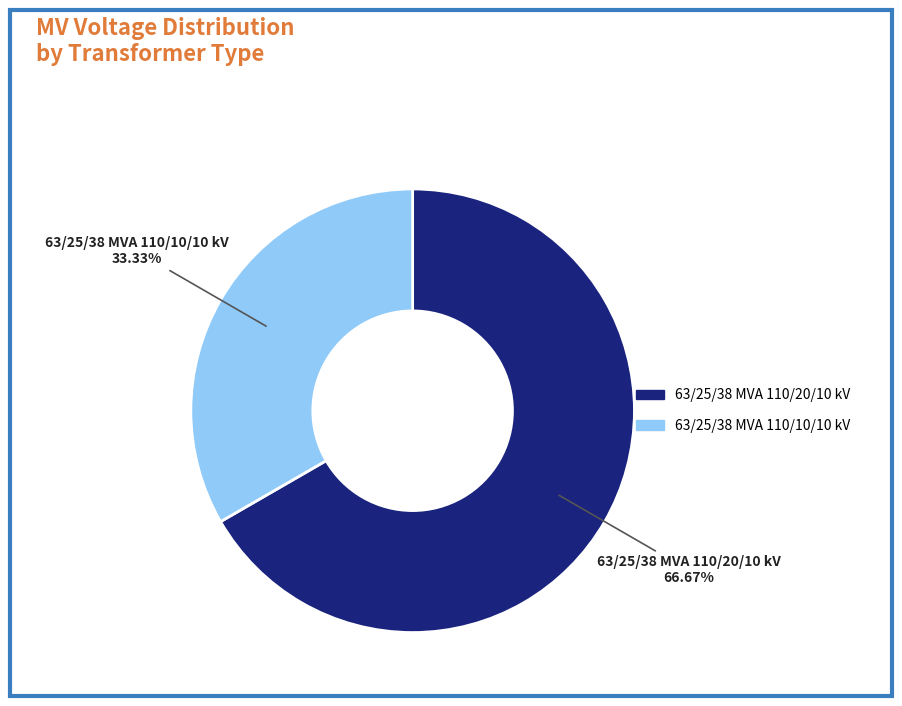

What percentage is the 63/25/38 MVA 110/10/10 kV slice, to the nearest percent?

33%